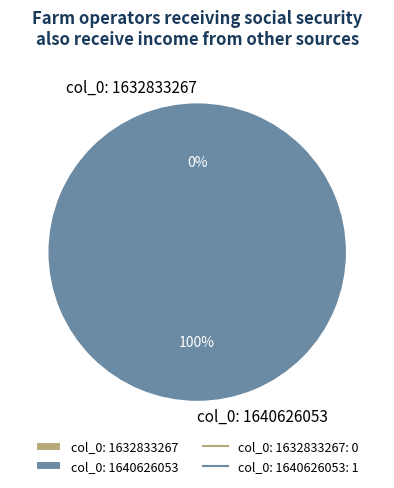

Count the number of slices in the pie.

2